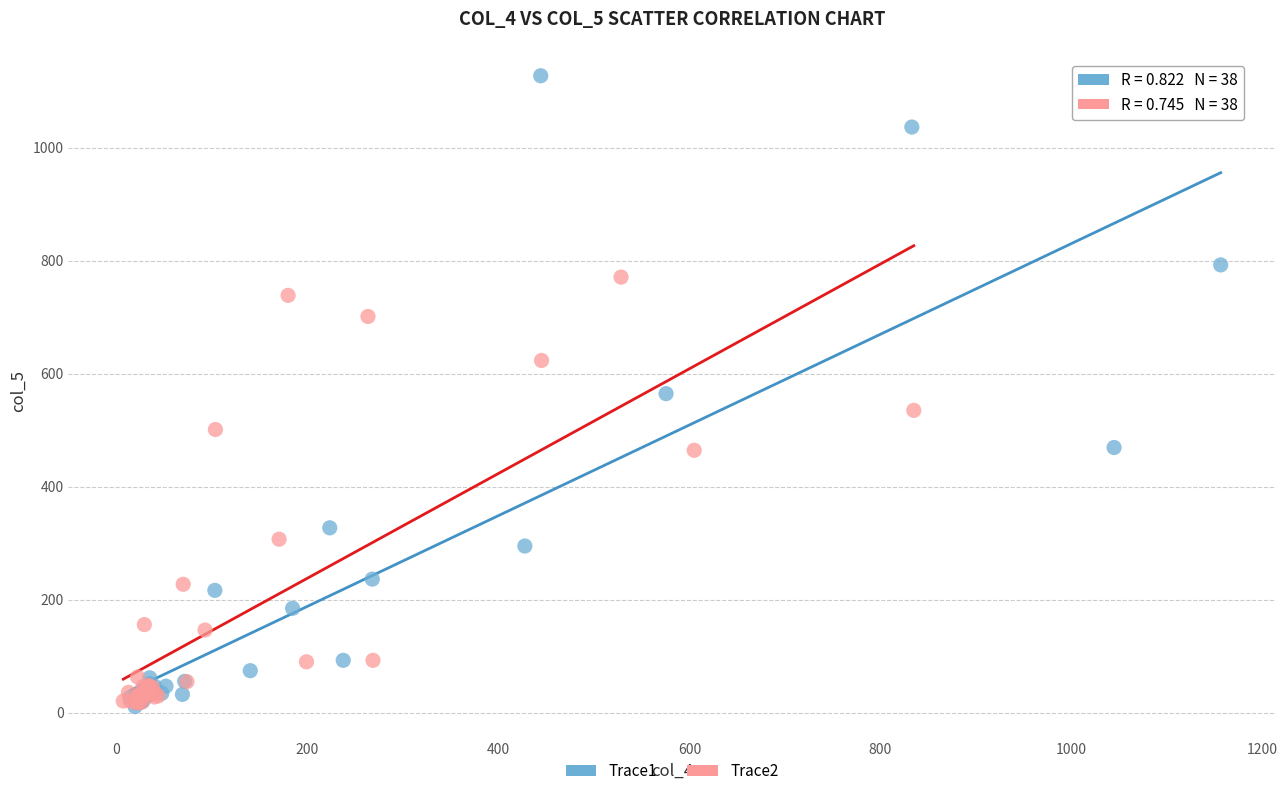

Which series reaches the maximum Y coordinate?

Trace1